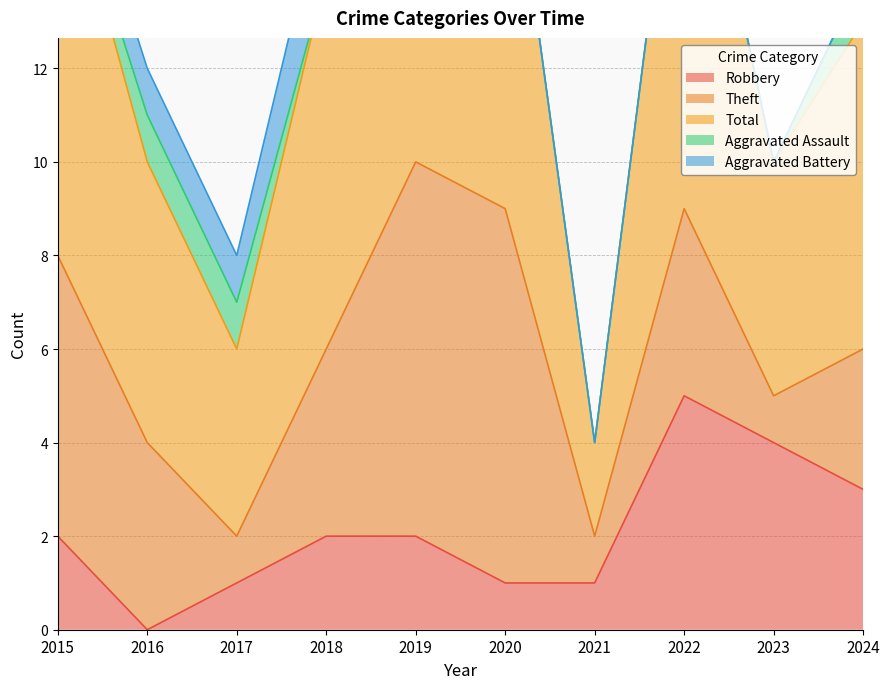

At which label does Theft reach its minimum?

2017